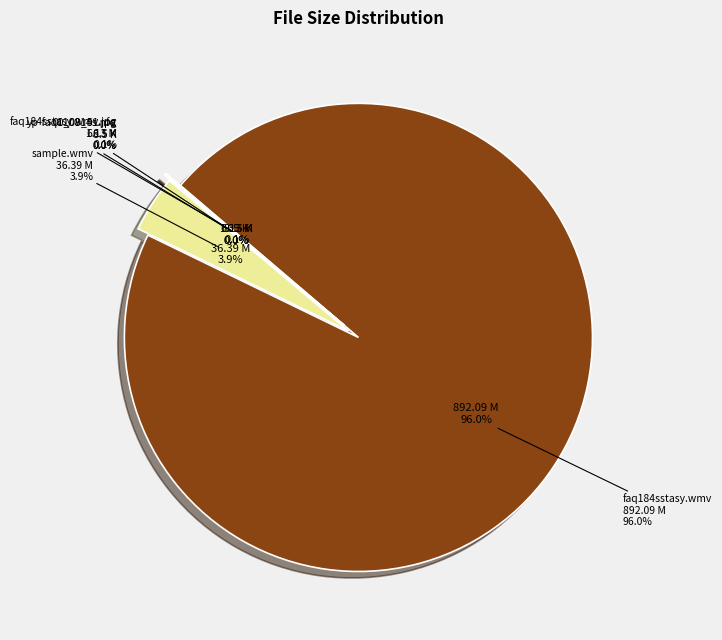

The Sample/faq184sstasy-sample.wmv slice represents 4% of the pie. True or false?

True